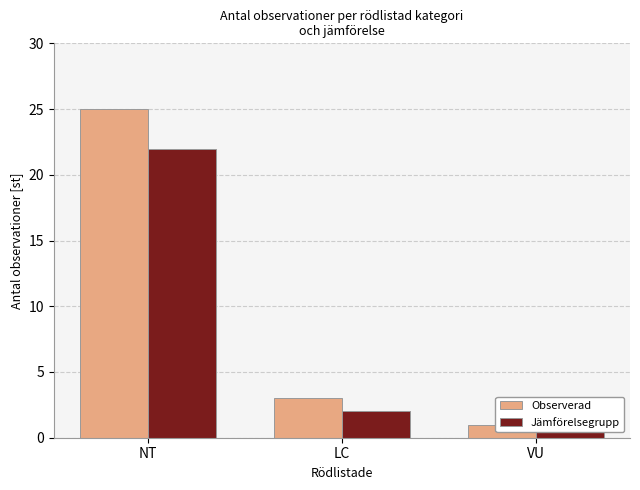

Between VU and NT, which is larger?

NT